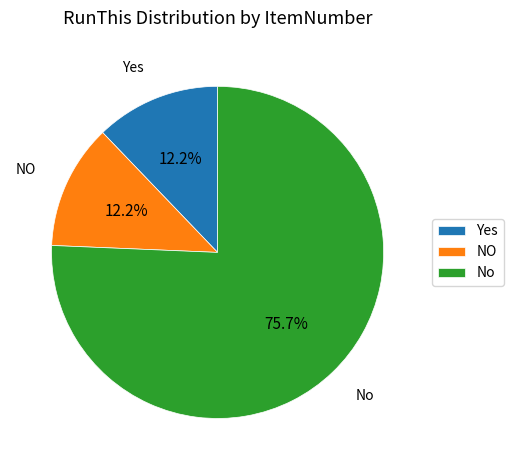

Is No the majority of the pie?

Yes